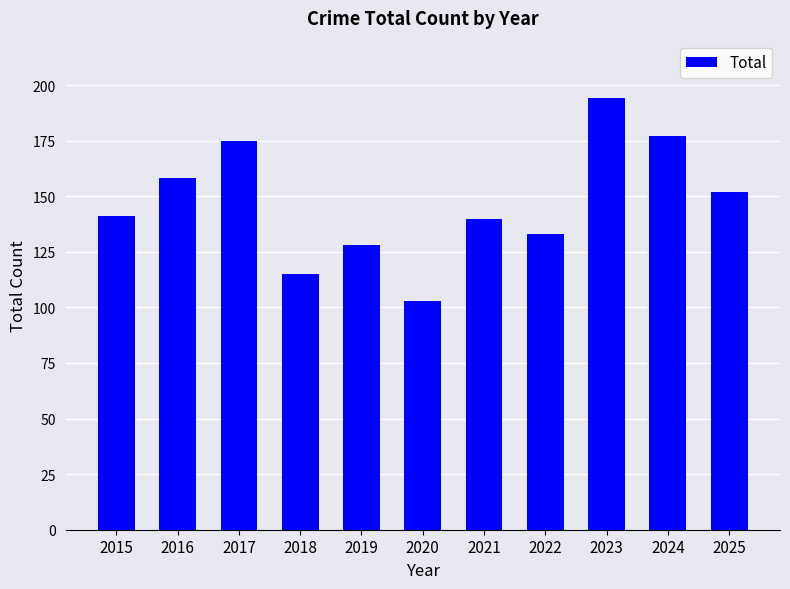

What is the smallest value displayed?

103